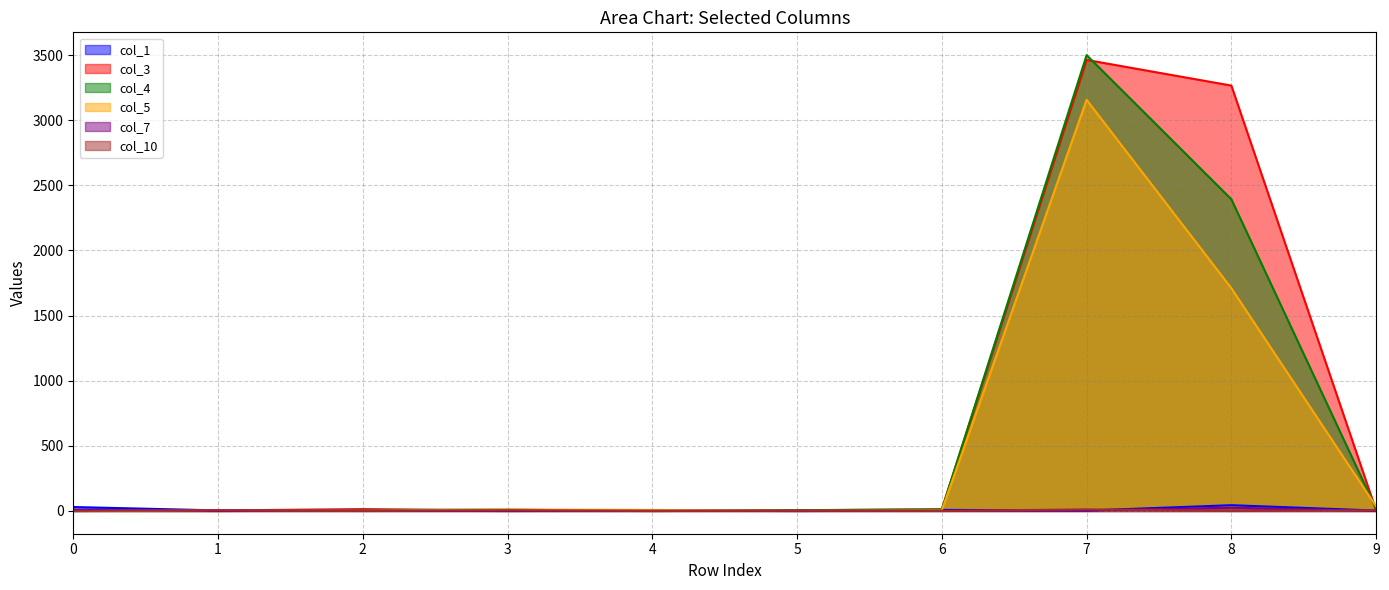

Which has a higher value, 1 or 5?

1